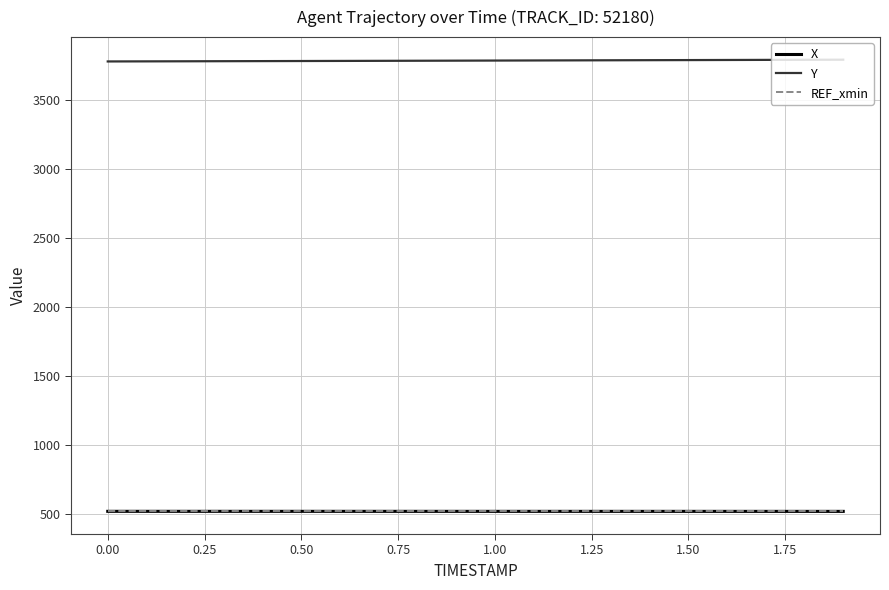

True or false: X and REF_xmin intersect in this chart.

False